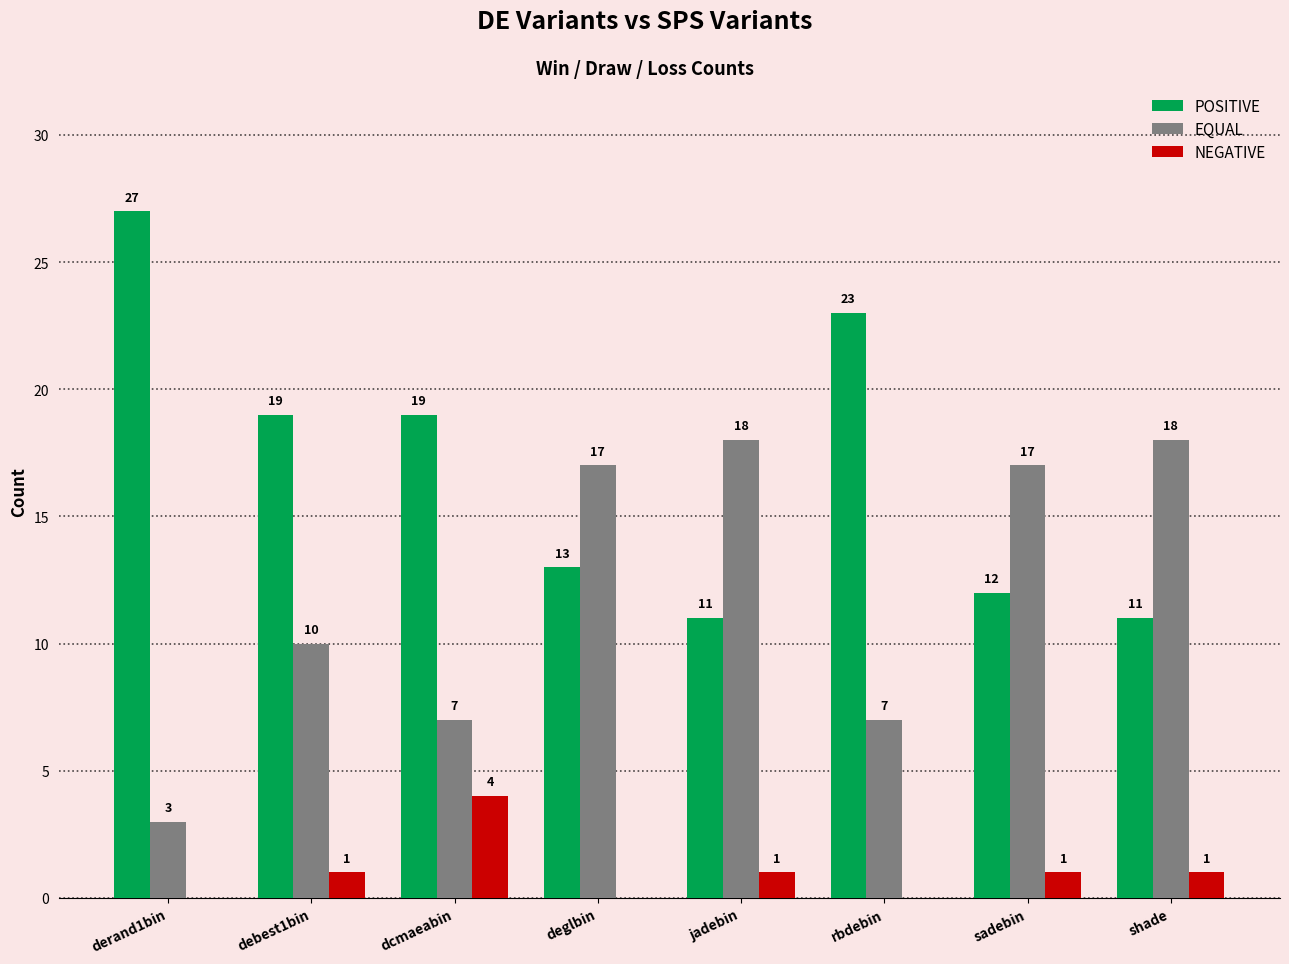

How many groups of bars are there?

8